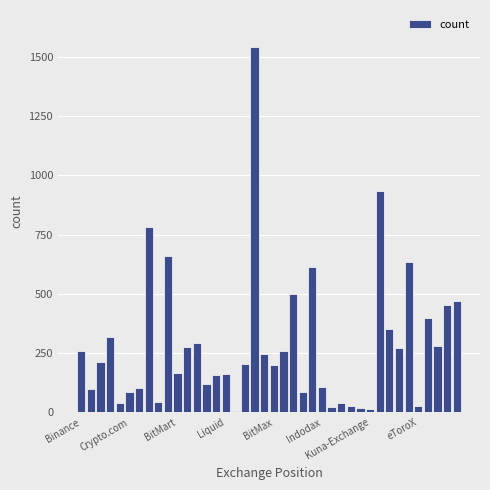

What is the greatest value displayed?

1543